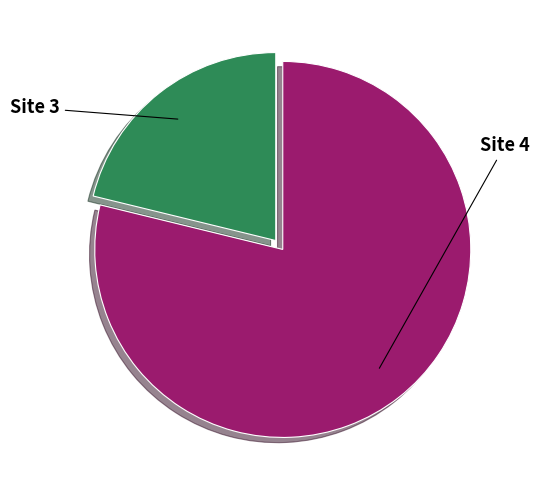

What is the largest slice in the pie chart?

Site 4